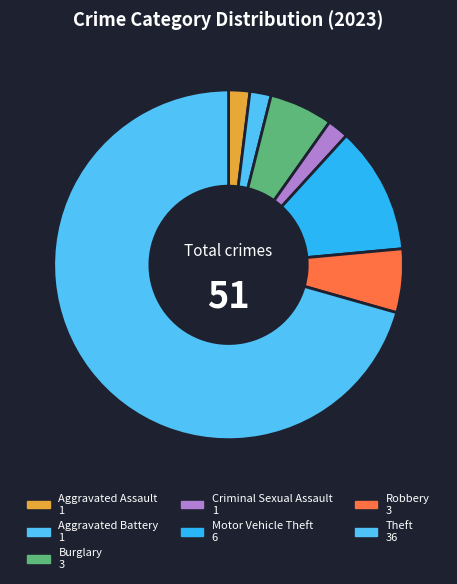

The Motor Vehicle Theft slice represents 12% of the pie. True or false?

True